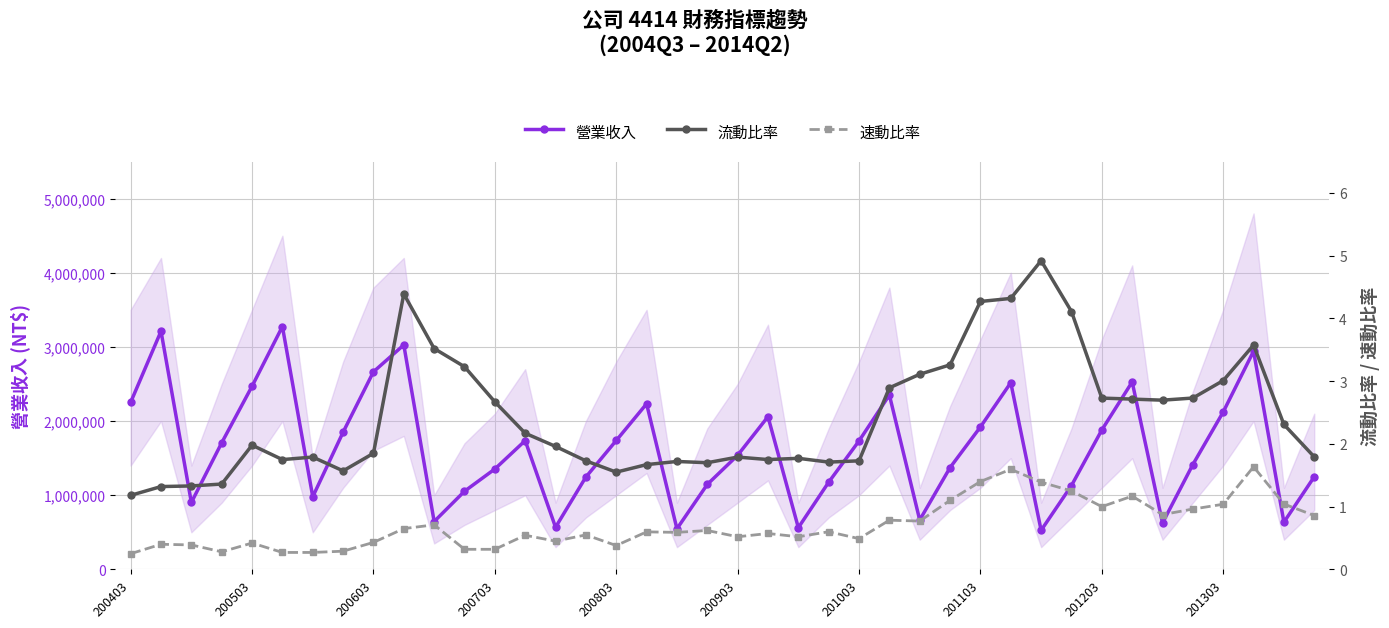

What are all the series names shown in the legend?

營業收入, 流動比率, 速動比率